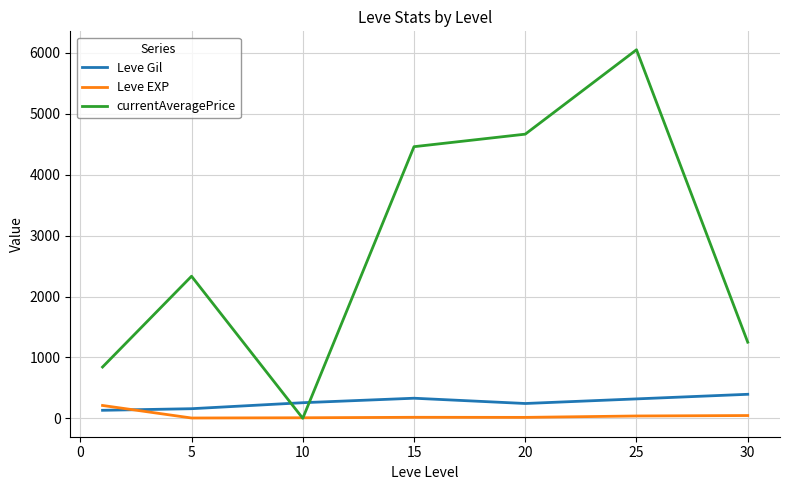

How many values in the Leve Gil series are below 256?

3